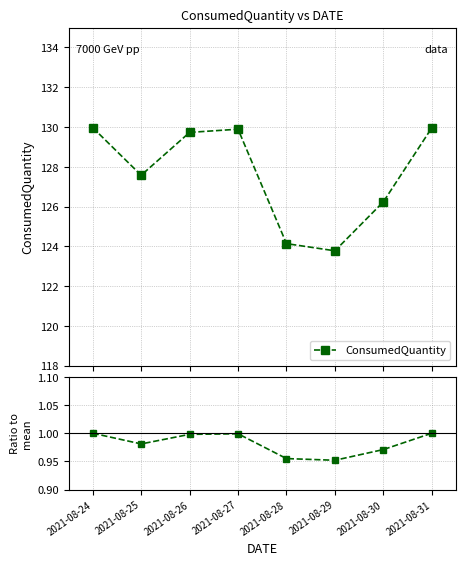

How many interior local valleys does the Ratio to mean series have?

2